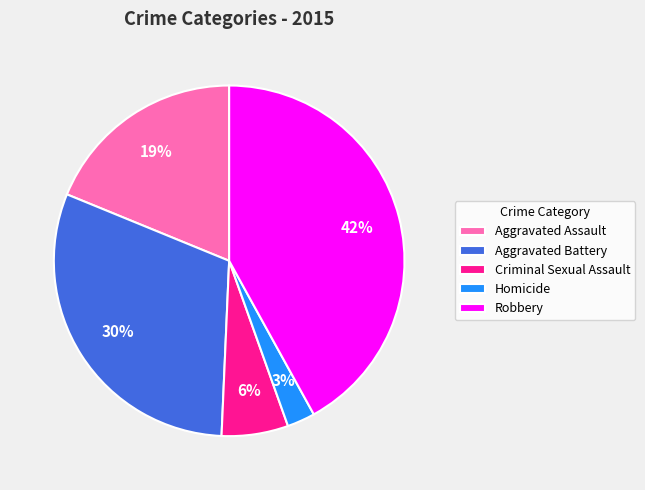

To the nearest percent, what is the combined percentage of Robbery and Aggravated Battery?

72%